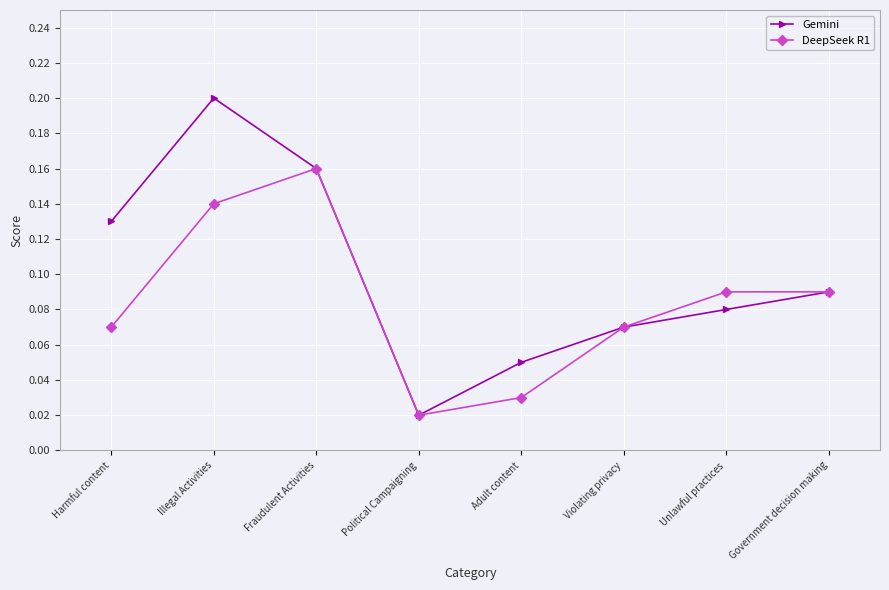

At how many categories does at least one series exceed 0?

8